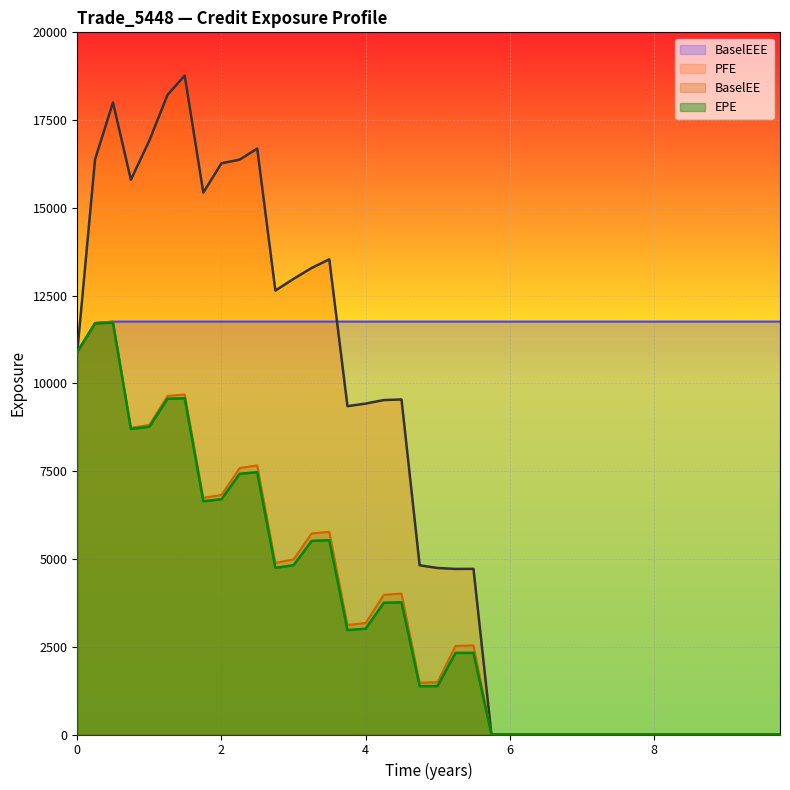

True or false: BaselEE has more than 0 interior local peaks.

True